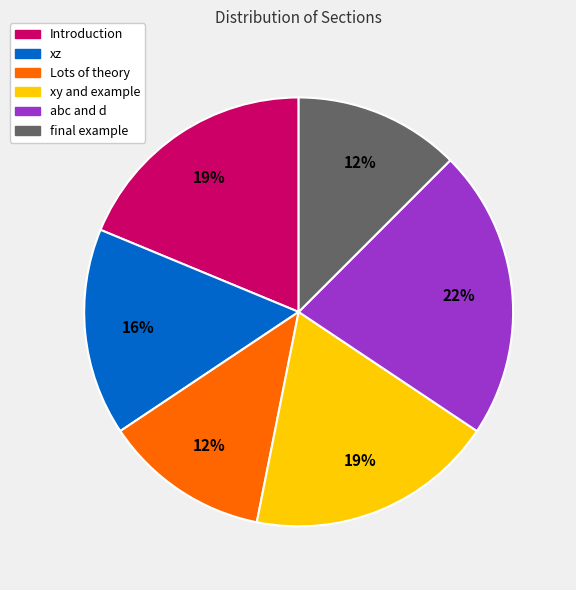

The abc and d slice represents 29% of the pie. True or false?

False